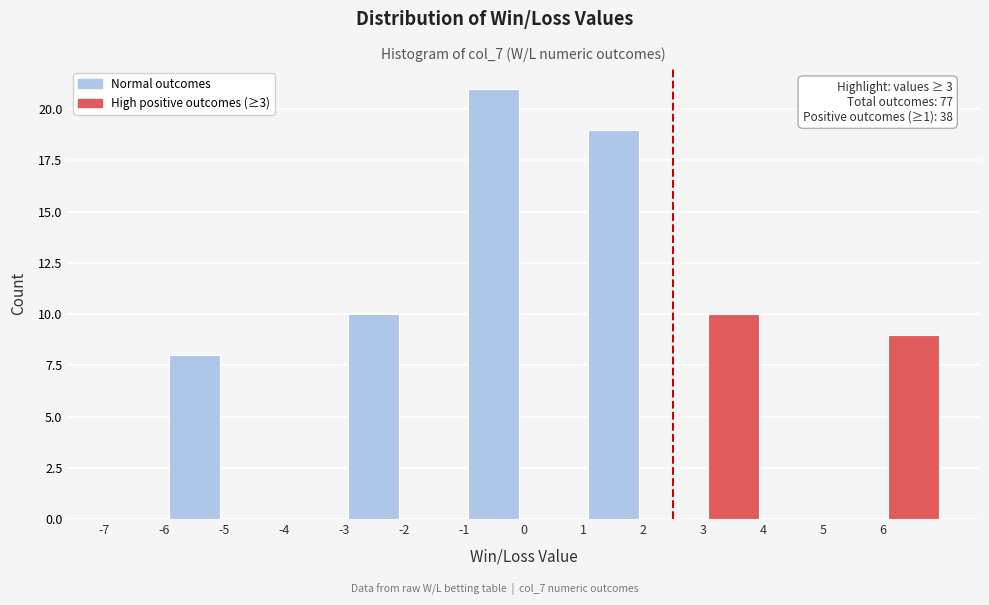

Over which range of the x-axis is the bar tallest?

-1 to 0